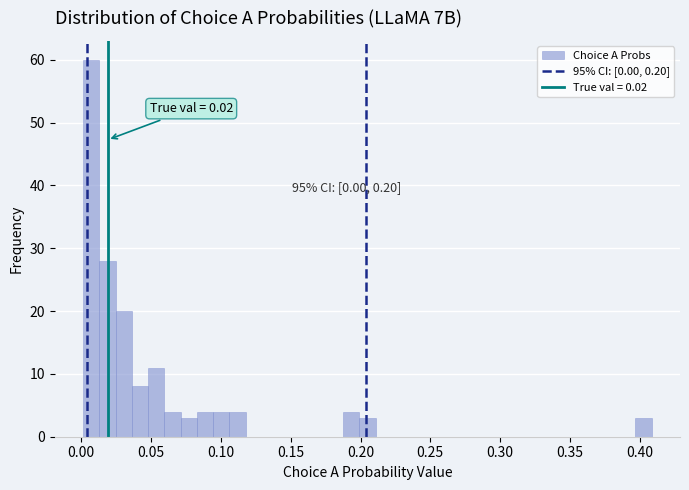

Around what value on the x-axis is the tallest bar? Give the approximate position of its centre, as read against the axis.

0.005